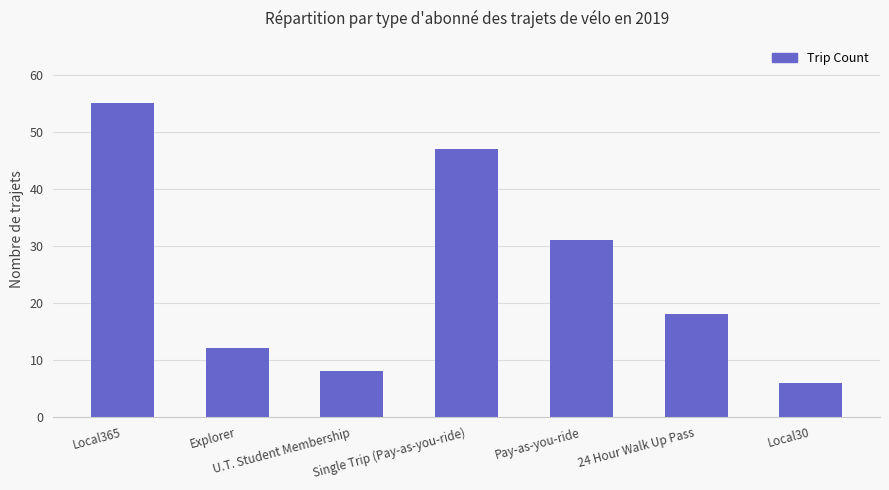

What is the label of the 6th bar from the right?

Explorer